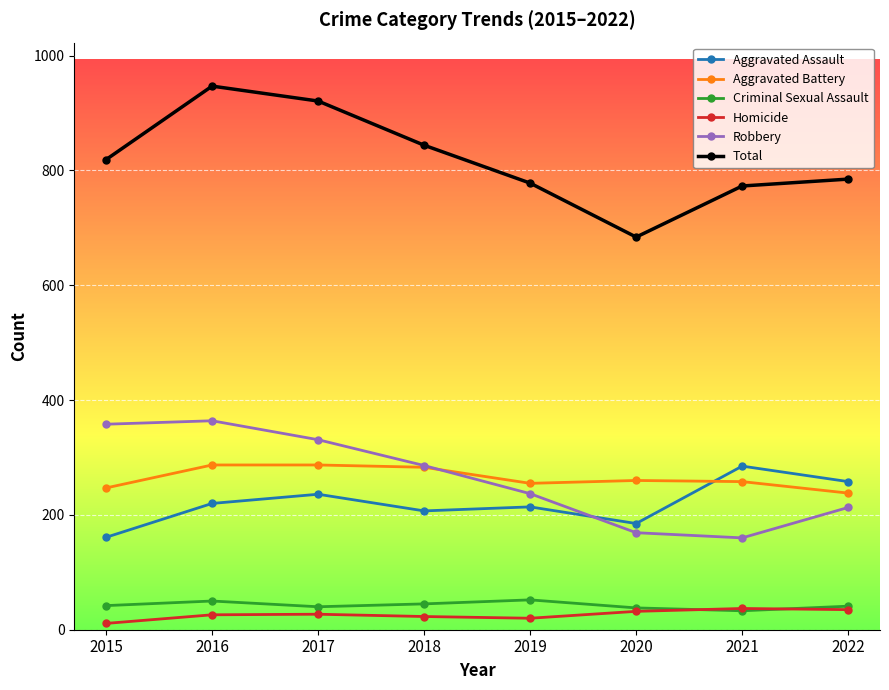

True or false: Total and Robbery cross at least once.

False